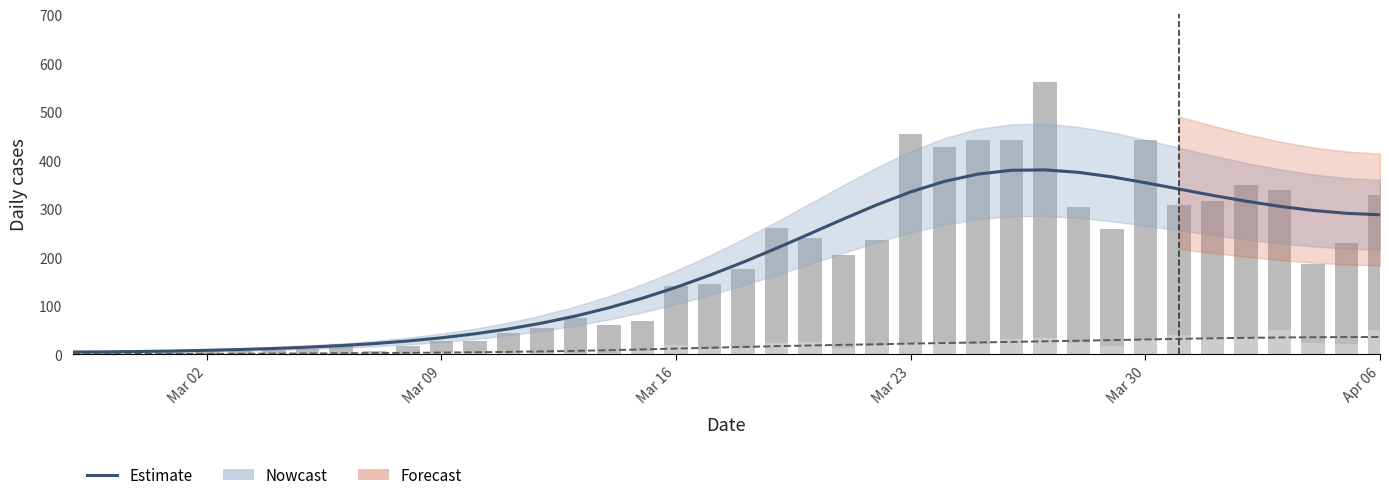

Reading left to right, list all the values displayed in this chart.

Estimate (confirmed): 5.0	5.4	6.1	7.2	8.5	10.2	12.3	15.0	18.3	22.5	27.7	34.4	42.6	52.6	64.7	79.2	96.3	116.1	138.4	163.2	190.2	219.0	249.1	279.5	308.7	335.1	356.6	371.7	379.6	380.5	375.4	366.0	354.0	341.0	328.0	315.9	305.4	296.9	290.9	287.9
Estimate (not-confirmed): 0.9	0.9	1.0	1.1	1.2	1.5	1.7	2.1	2.5	2.9	3.4	3.9	4.5	5.3	6.3	7.4	8.8	10.4	12.1	13.9	15.5	17.1	18.5	19.9	21.2	22.4	23.6	24.8	25.9	27.1	28.3	29.6	30.9	32.2	33.3	34.3	35.0	35.5	35.8	36.0
confirmed: 2.0	4.0	1.0	7.0	10.0	8.0	10.0	11.0	21.0	7.0	18.0	28.0	28.0	44.0	54.0	76.0	61.0	69.0	142.0	145.0	177.0	261.0	241.0	204.0	236.0	454.0	428.0	442.0	443.0	562.0	303.0	258.0	442.0	309.0	316.0	350.0	339.0	187.0	230.0	329.0
not-confirmed: 2.0	0.0	0.0	1.0	1.0	0.0	3.0	1.0	1.0	3.0	4.0	5.0	4.0	5.0	4.0	4.0	3.0	8.0	19.0	12.0	14.0	24.0	25.0	13.0	18.0	23.0	25.0	22.0	32.0	34.0	23.0	17.0	29.0	40.0	36.0	37.0	51.0	24.0	21.0	51.0